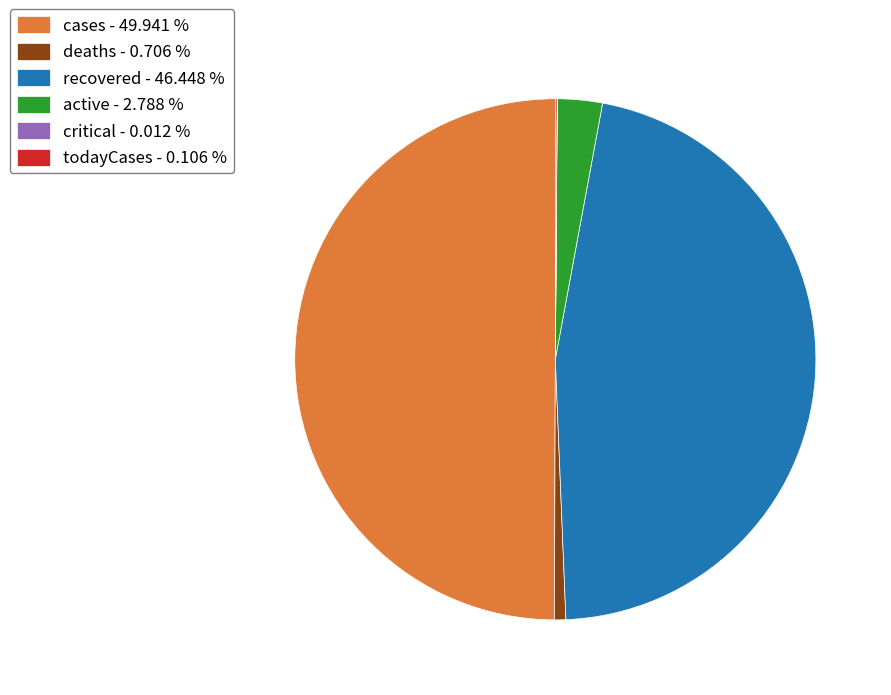

Does deaths account for over 50% of the chart?

No